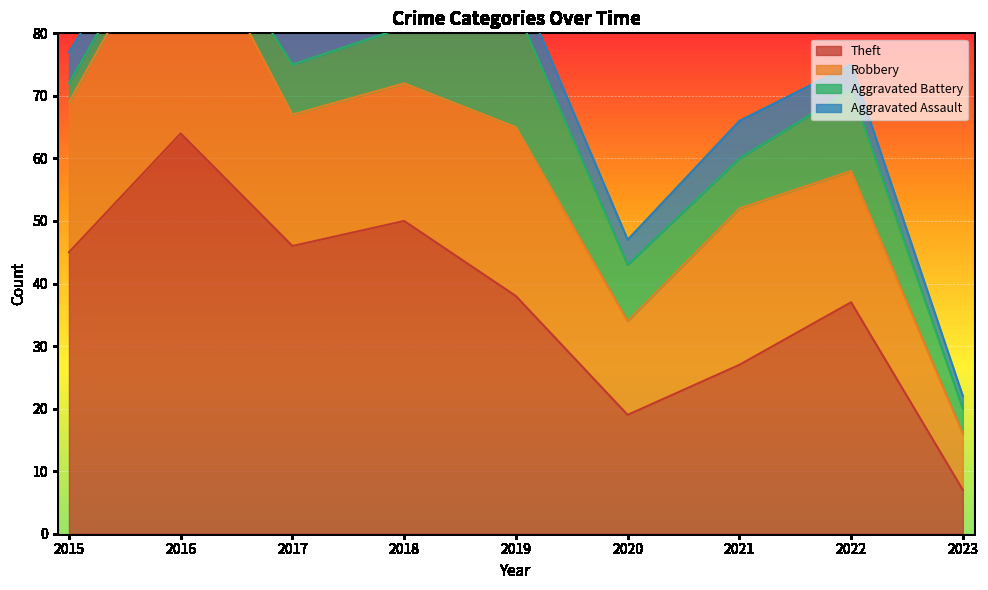

Reading left to right, transcribe all the data shown in this chart.

Theft: 2015=45	2016=64	2017=46	2018=50	2019=38	2020=19	2021=27	2022=37	2023=7
Robbery: 2015=24	2016=37	2017=21	2018=22	2019=27	2020=15	2021=25	2022=21	2023=9
Aggravated Battery: 2015=3	2016=2	2017=8	2018=9	2019=19	2020=9	2021=8	2022=13	2023=4
Aggravated Assault: 2015=5	2016=3	2017=7	2018=5	2019=5	2020=4	2021=6	2022=4	2023=2